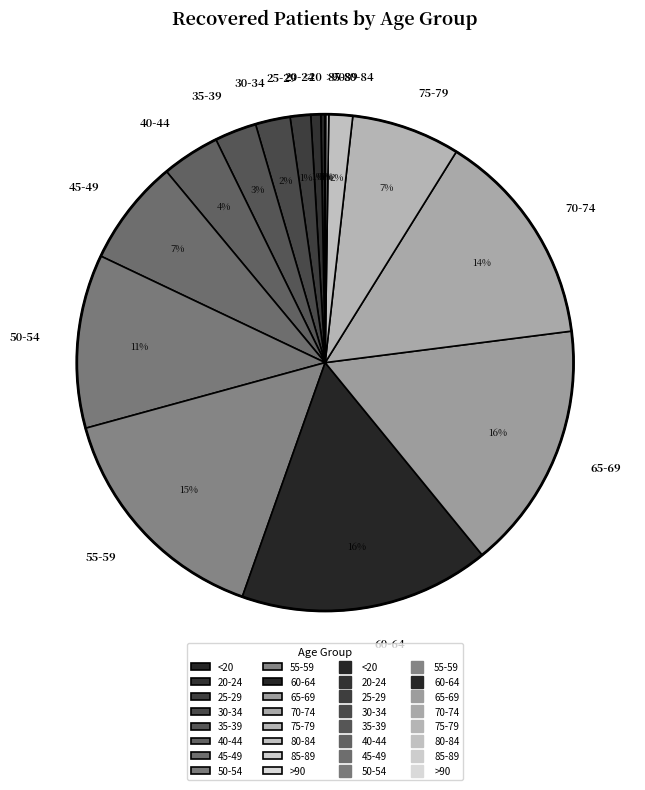

Do <20 and 65-69 together represent more than half of the pie?

No